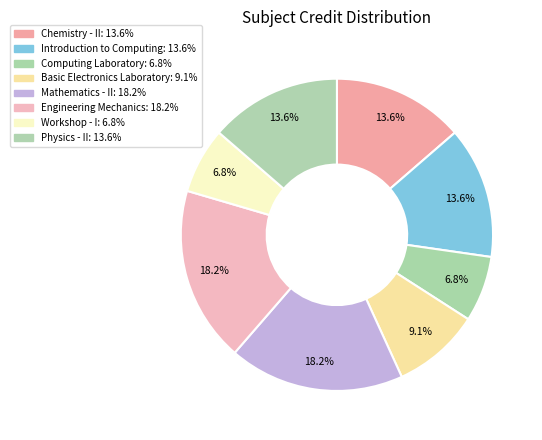

What is the ratio of the value at Workshop - I to the value at Engineering Mechanics?

0.4